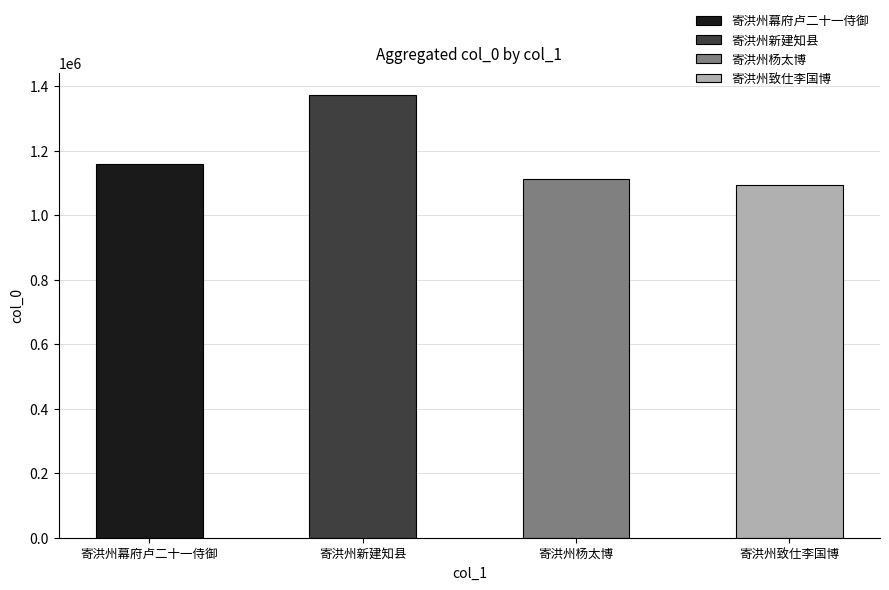

Which has a higher value, 寄洪州杨太博 or 寄洪州致仕李国博?

寄洪州杨太博